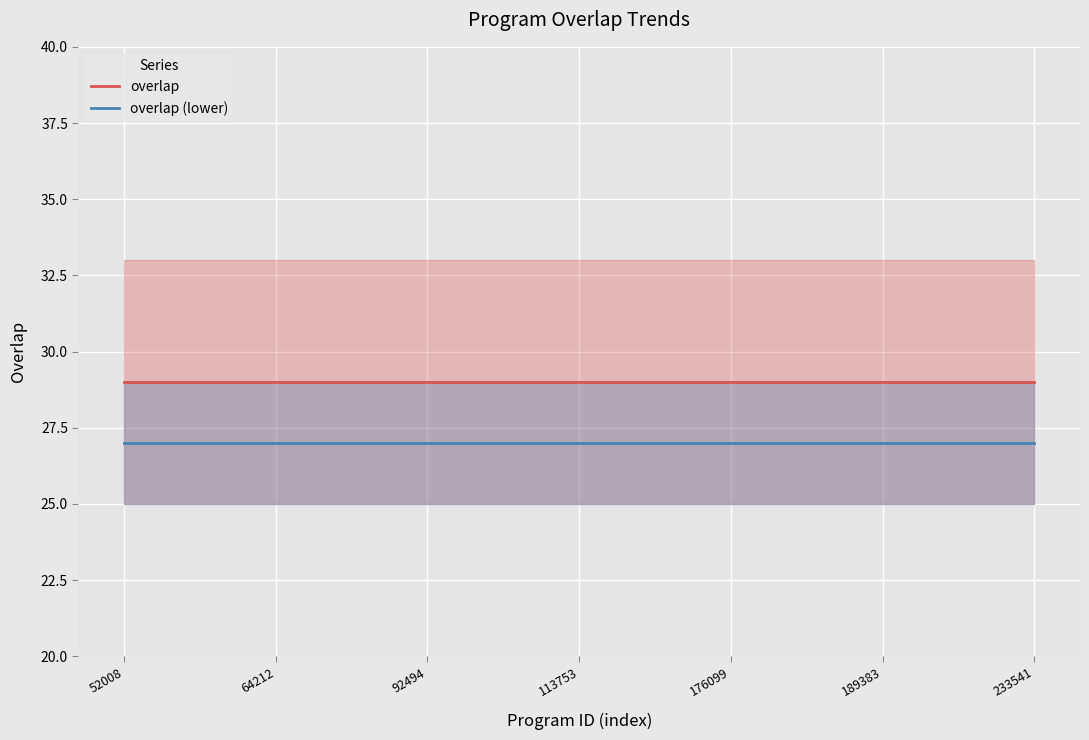

Count the number of categories in the chart.

25